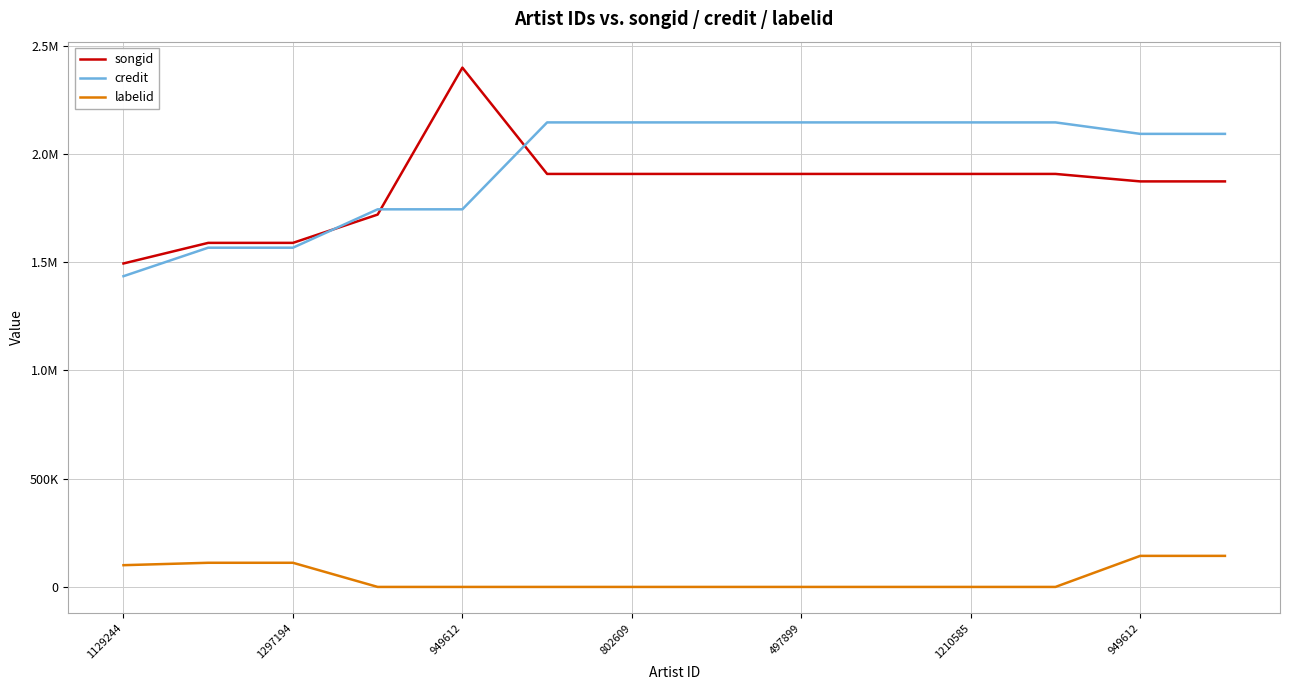

True or false: labelid and credit intersect in this chart.

False